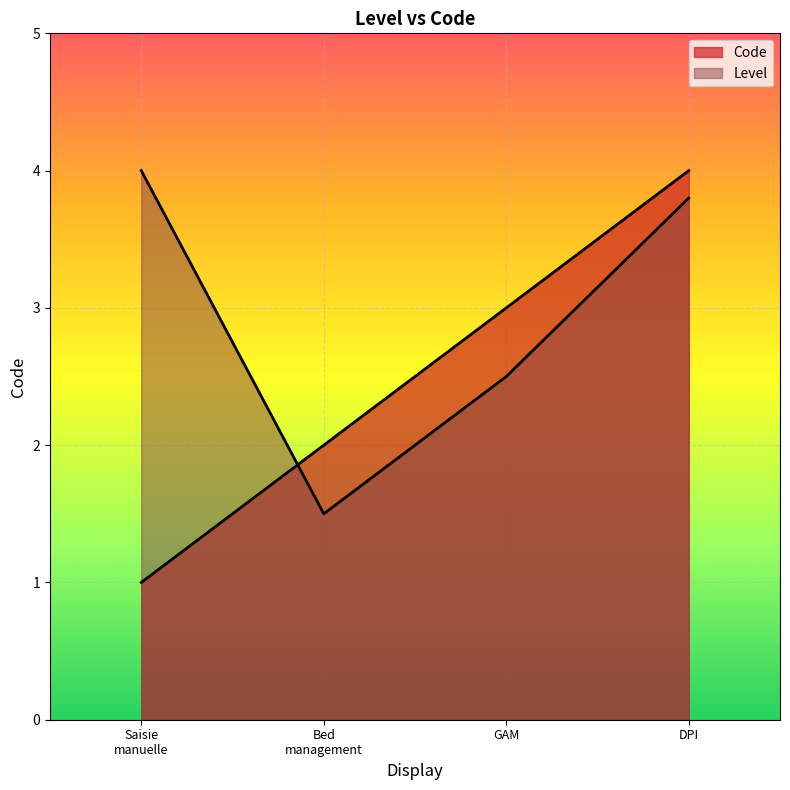

Rank the categories by value from lowest to highest.

Saisie manuelle, Bed management, GAM, DPI